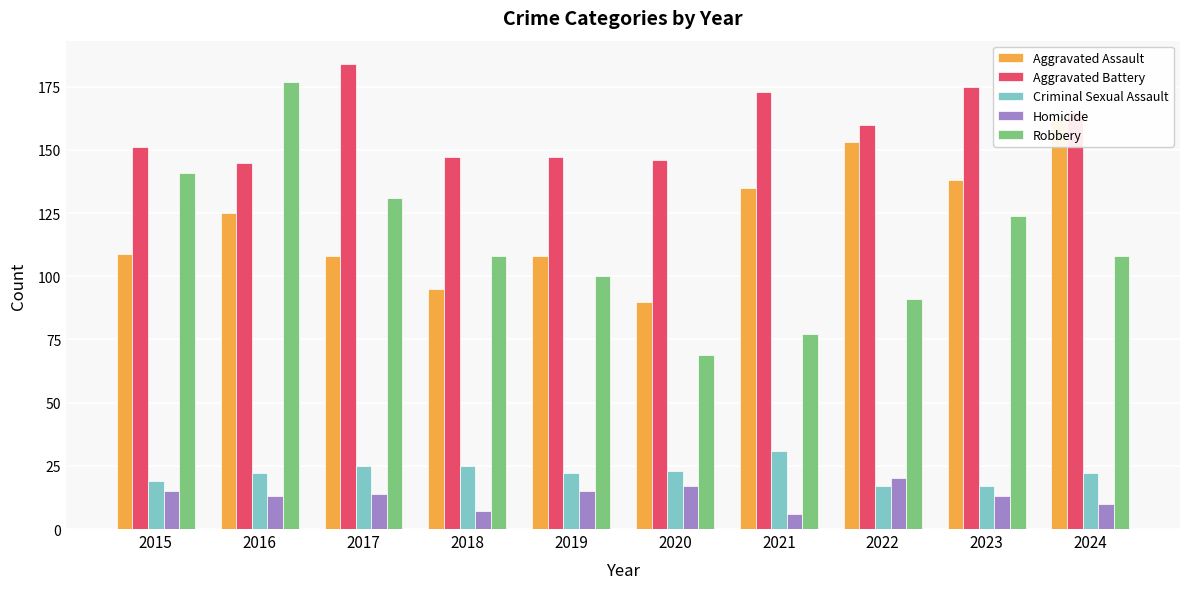

At which label does Robbery reach its peak?

2016